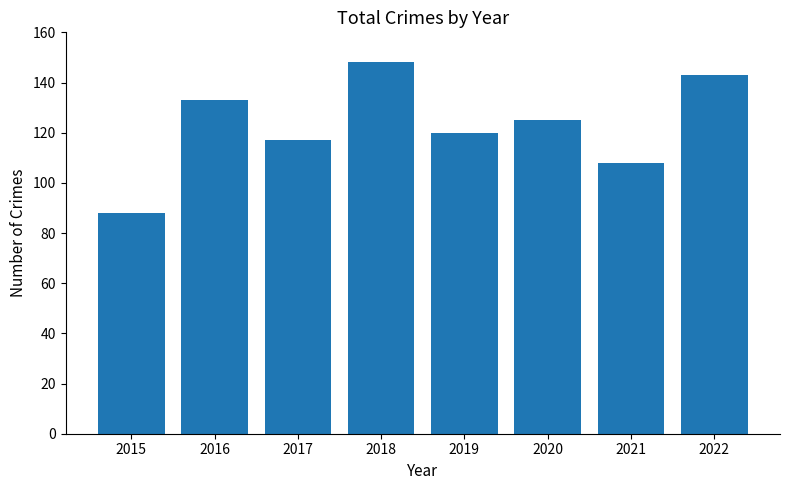

Which label corresponds to the largest value in the chart?

2018